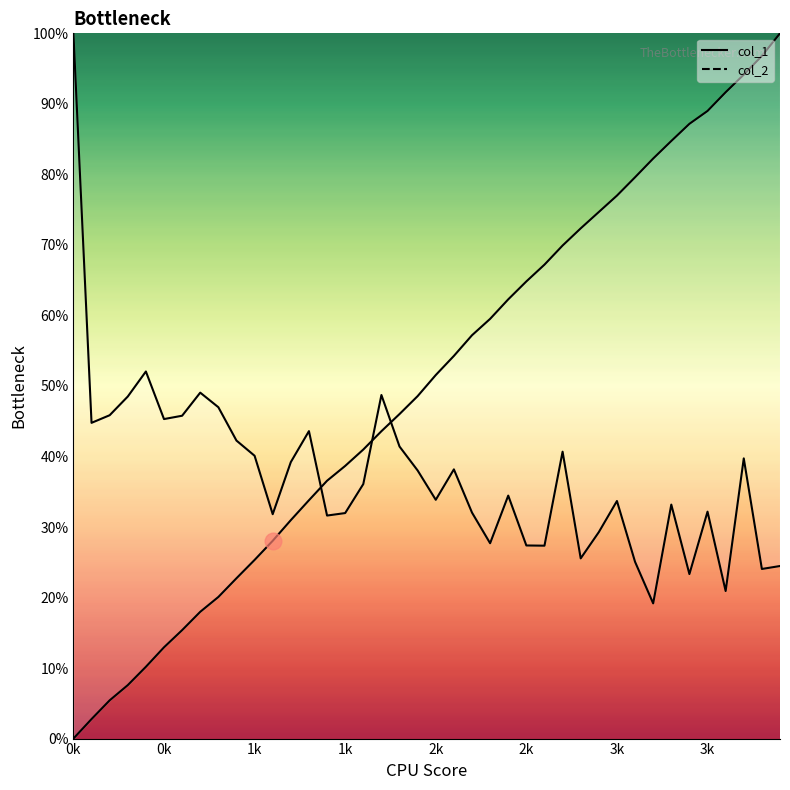

What is the difference between the maximum and minimum values in the col_2 series?

80.8